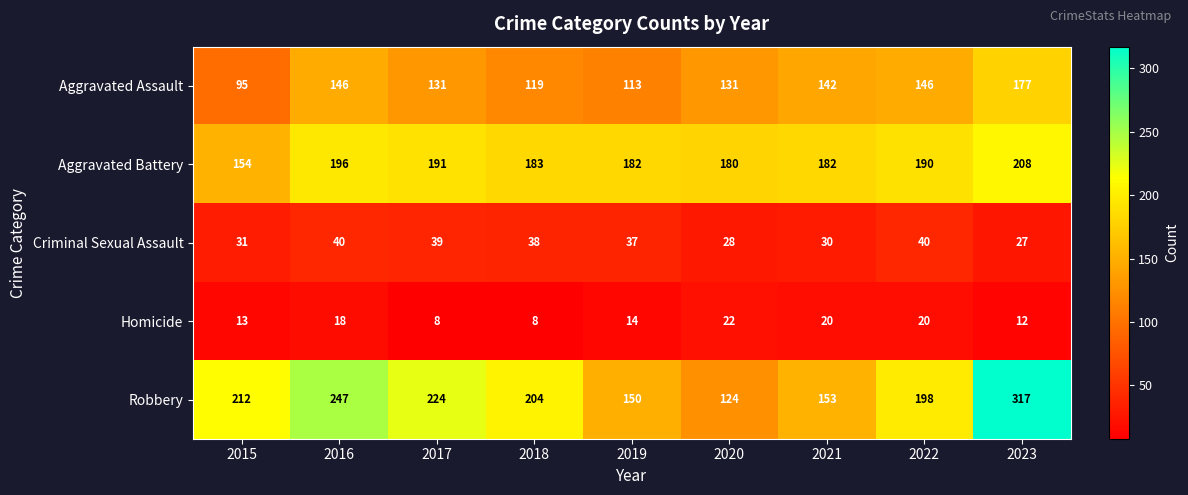

How many distinct data groups are displayed?

5